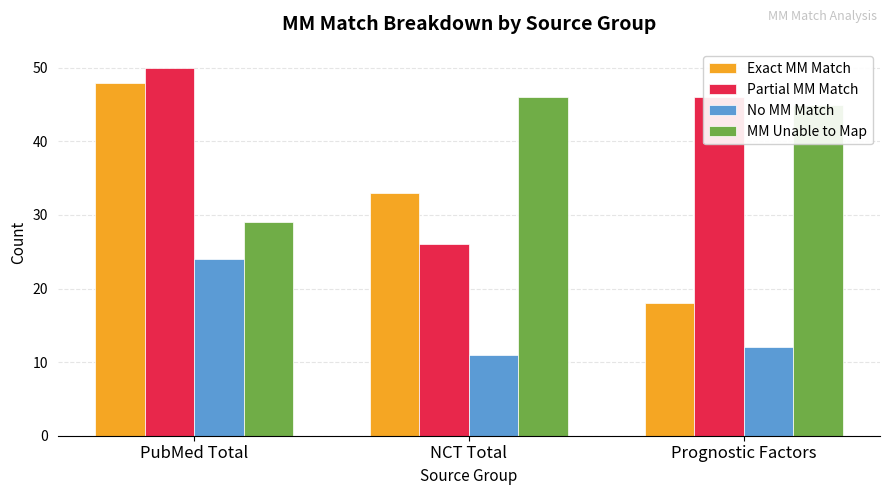

What is the spread (max minus min) of values at Prognostic Factors?

34